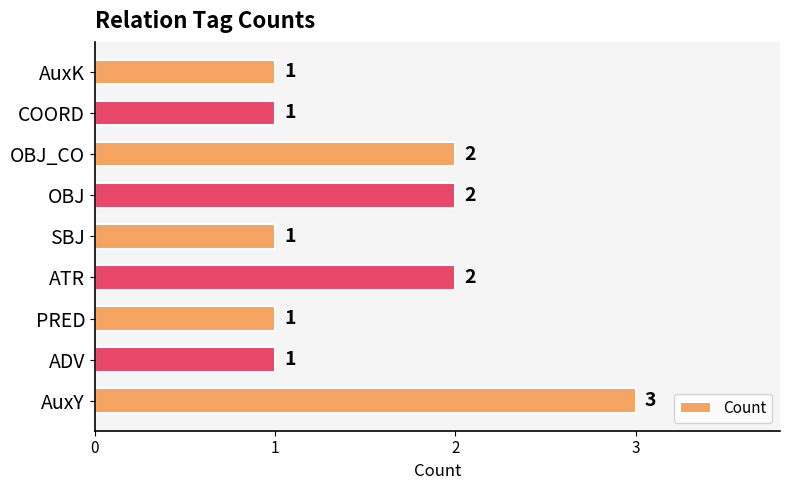

True or false: the data shows 3 at ATR.

False